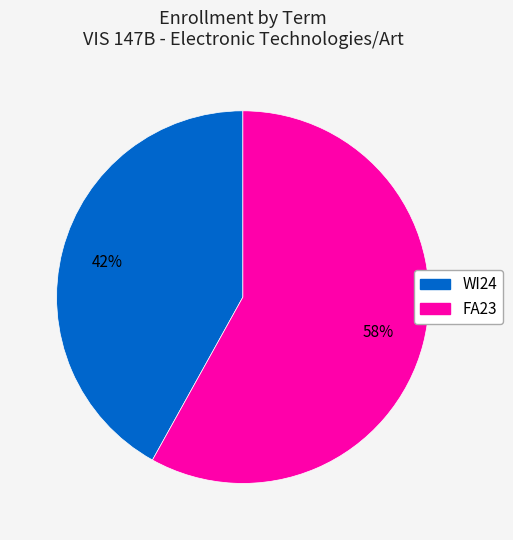

How many segments does this pie chart have?

2